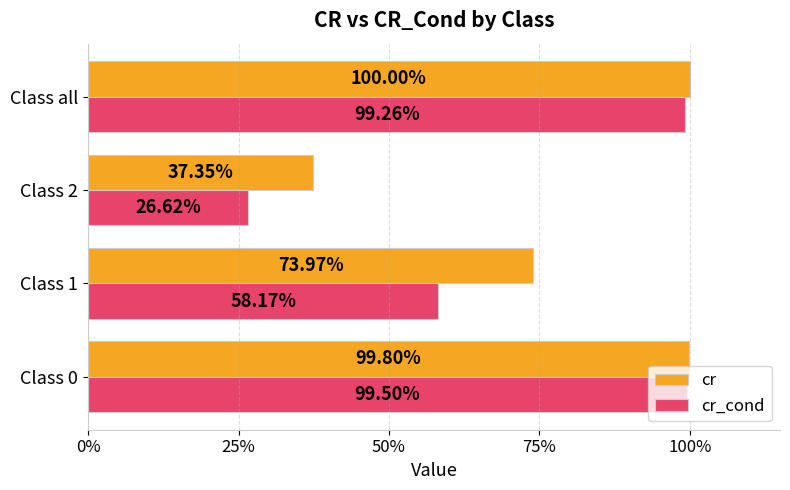

What are all the series names shown in the legend?

cr, cr_cond